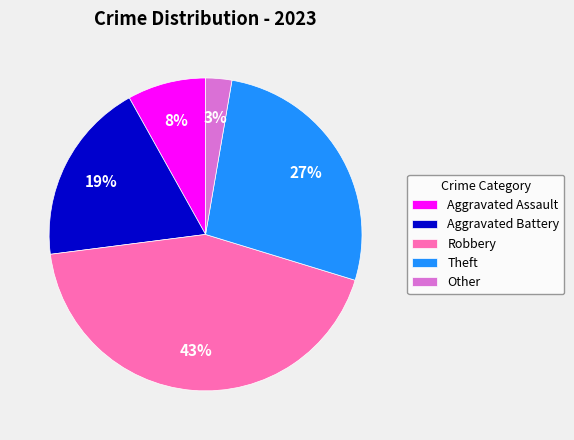

Combined, do Theft and Aggravated Battery account for over 50%?

No